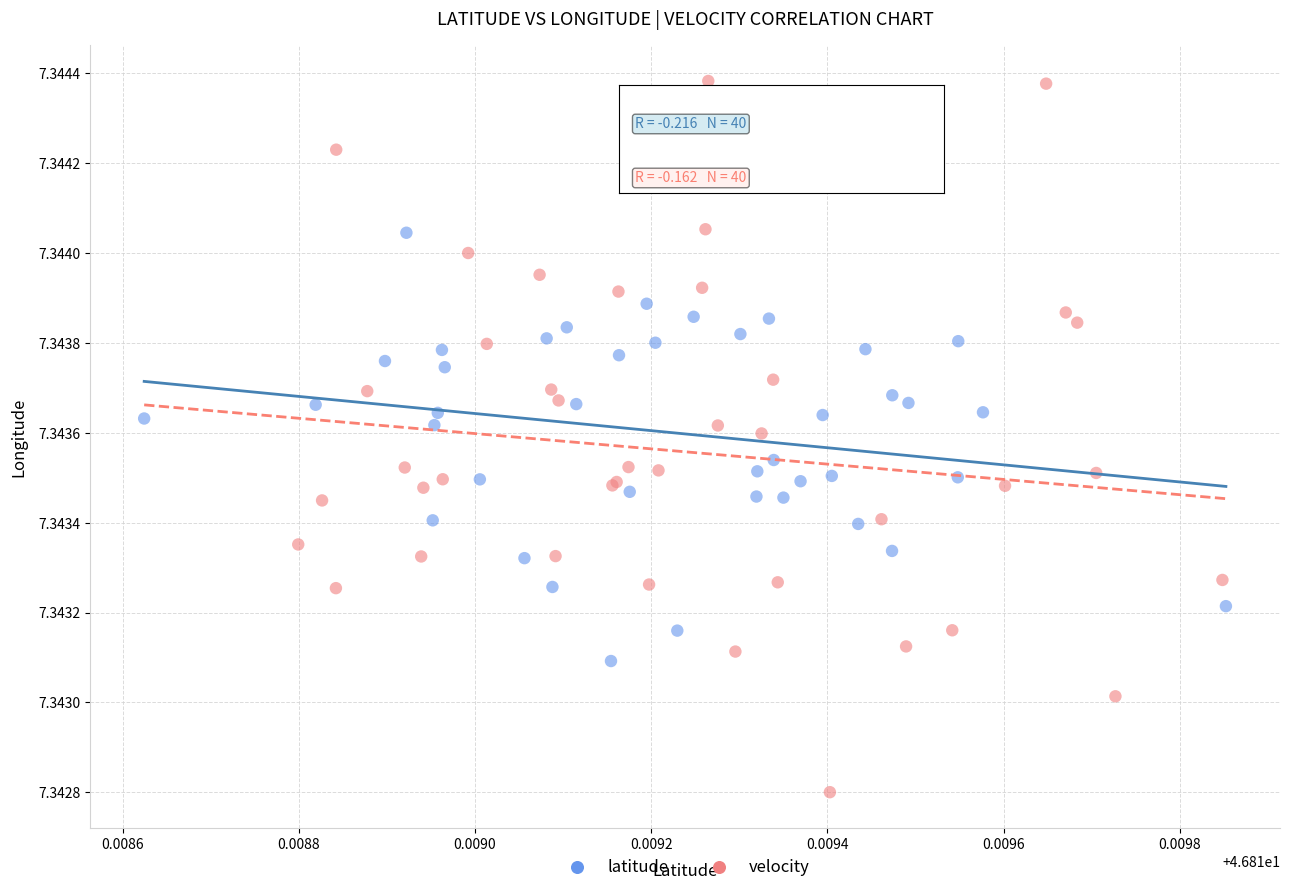

Which series has the widest spread of Y values?

velocity